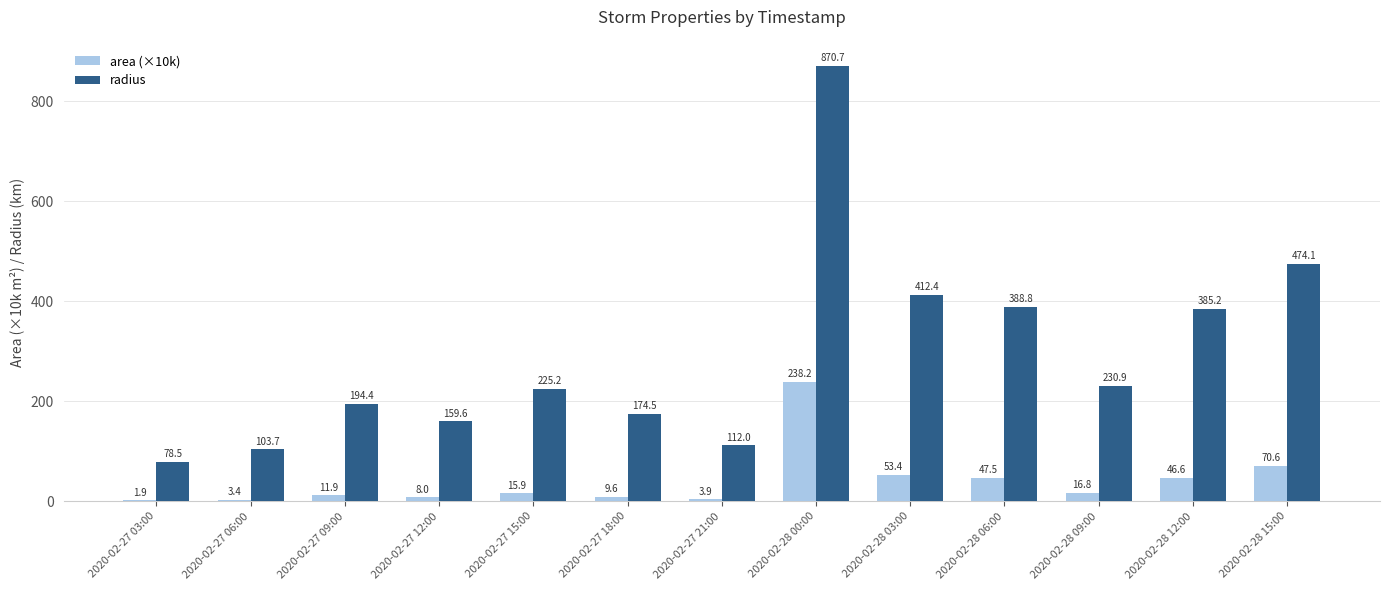

Are the bars grouped side by side (vs. stacked)?

Yes